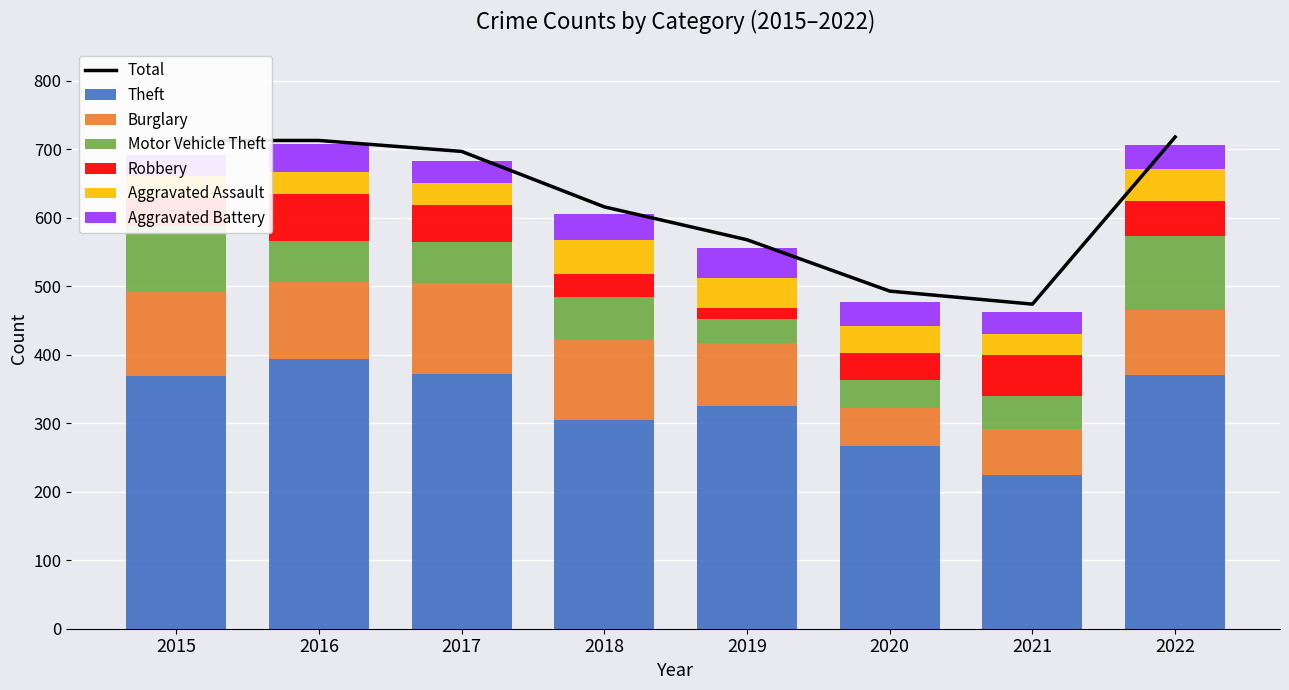

What is the difference between the maximum and minimum values in the Robbery series?

52